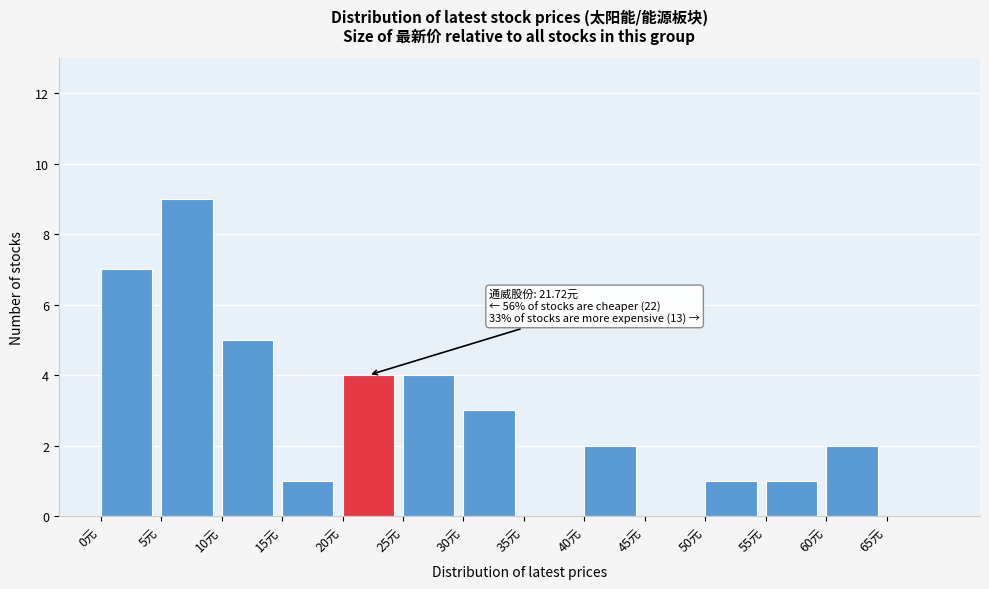

Over which range of the x-axis is the bar tallest?

5 to 10